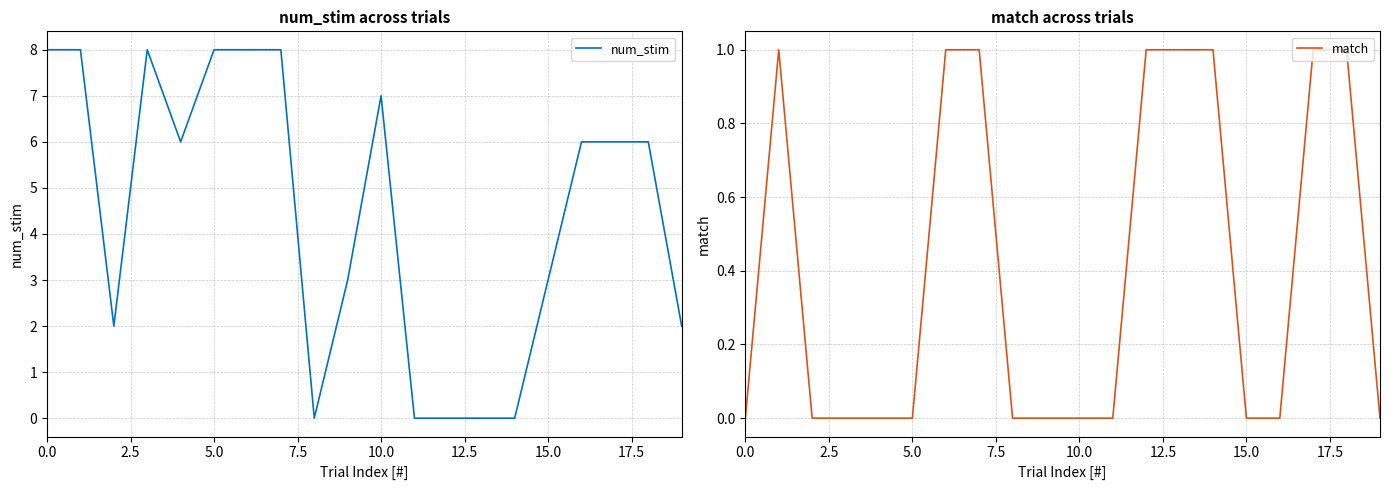

What is the sum of all num_stim values?

89